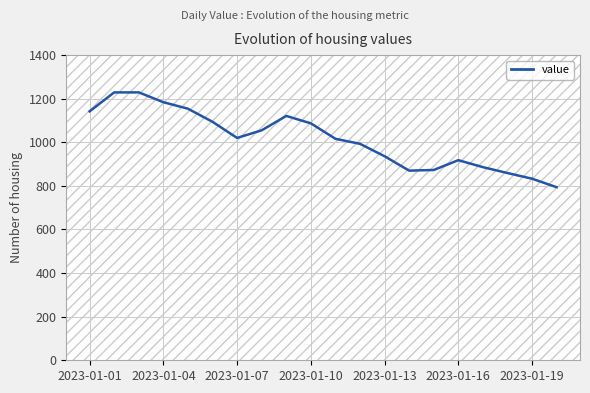

What is the greatest value displayed?

1229